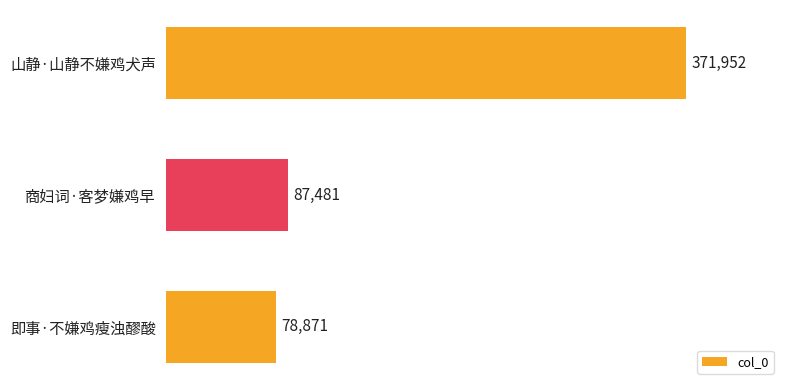

What is the maximum value shown in the chart?

371952